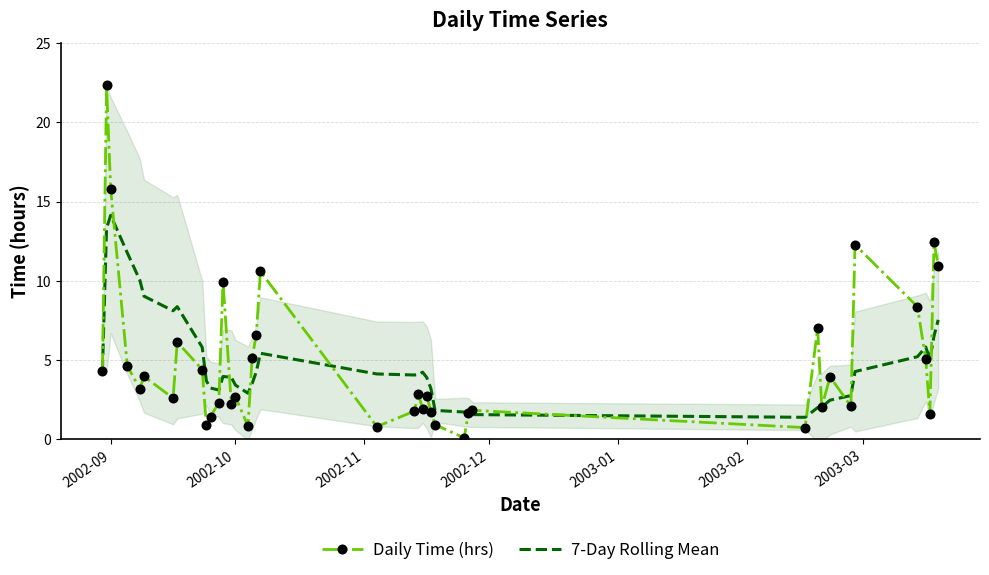

What is the minimum value for 7-Day Rolling Mean?

1.4